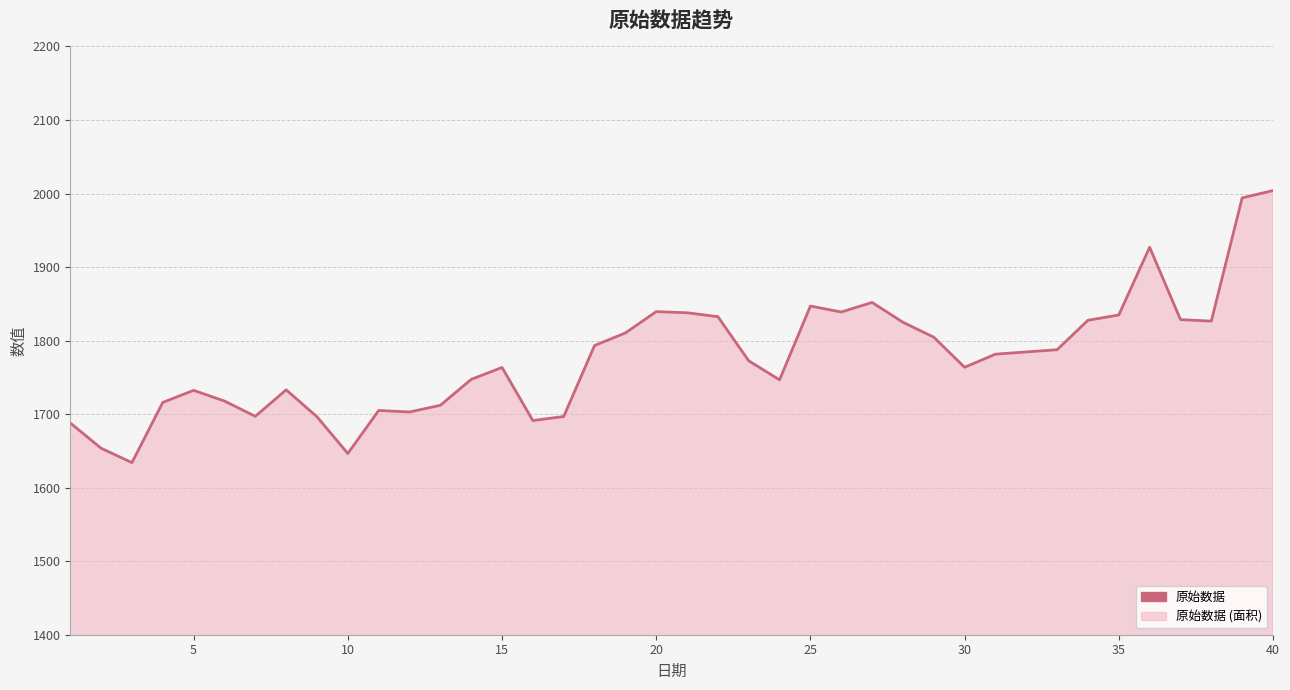

Is it true that the value at 20 is 1839.4?

True